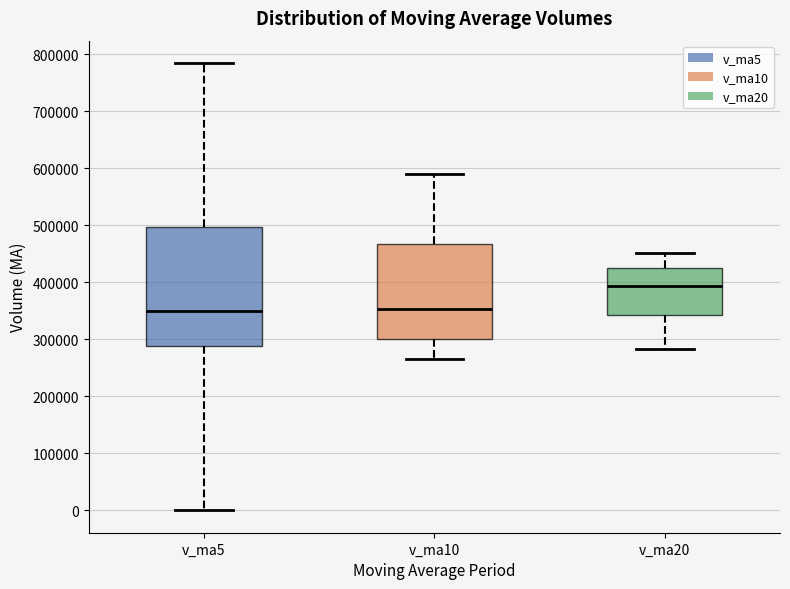

Reading left to right, transcribe this box plot: for each box, give where its median line is, the range the box spans, and where its two whiskers end, as read against the y-axis. The values are not printed on the chart, so give them approximately, as read against the axis.

v_ma5: median 350000, box 290000 to 500000, whiskers 0 to 780000
v_ma10: median 350000, box 300000 to 470000, whiskers 270000 to 590000
v_ma20: median 390000, box 340000 to 430000, whiskers 280000 to 450000